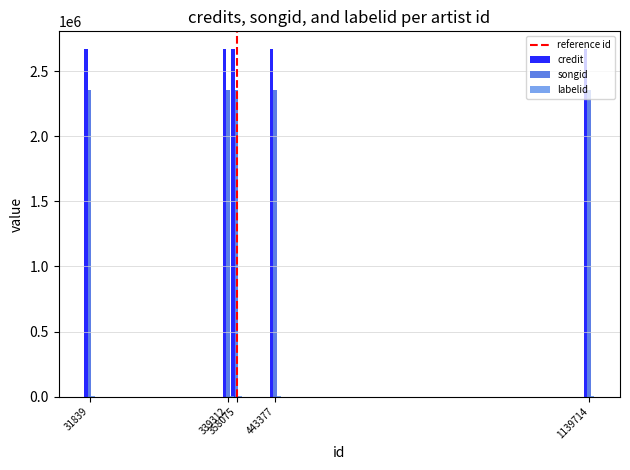

What is the value of the credit bar at the 1st from the left?

2672057